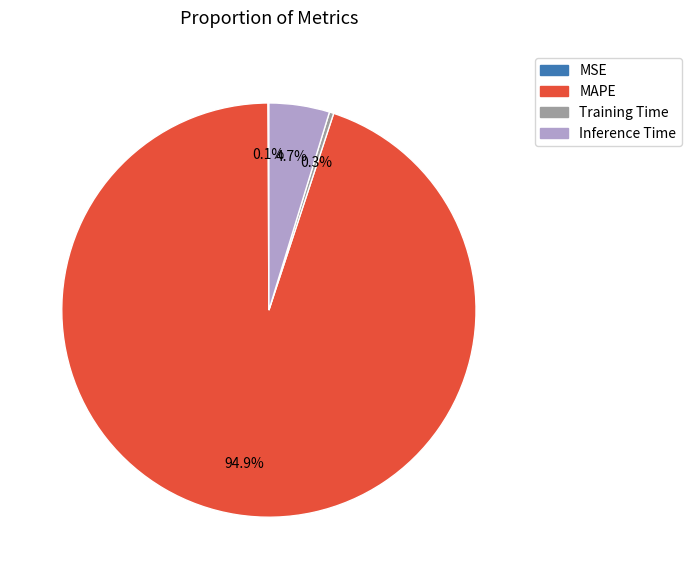

To the nearest percent, what is the combined percentage of MAPE and Inference Time?

100%